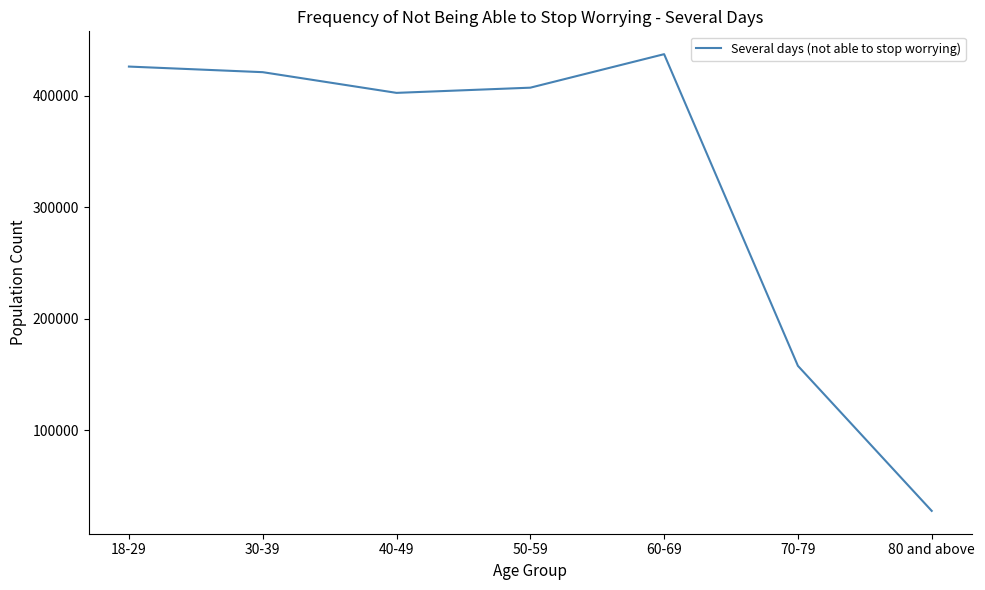

How many categories are shown in the chart?

7